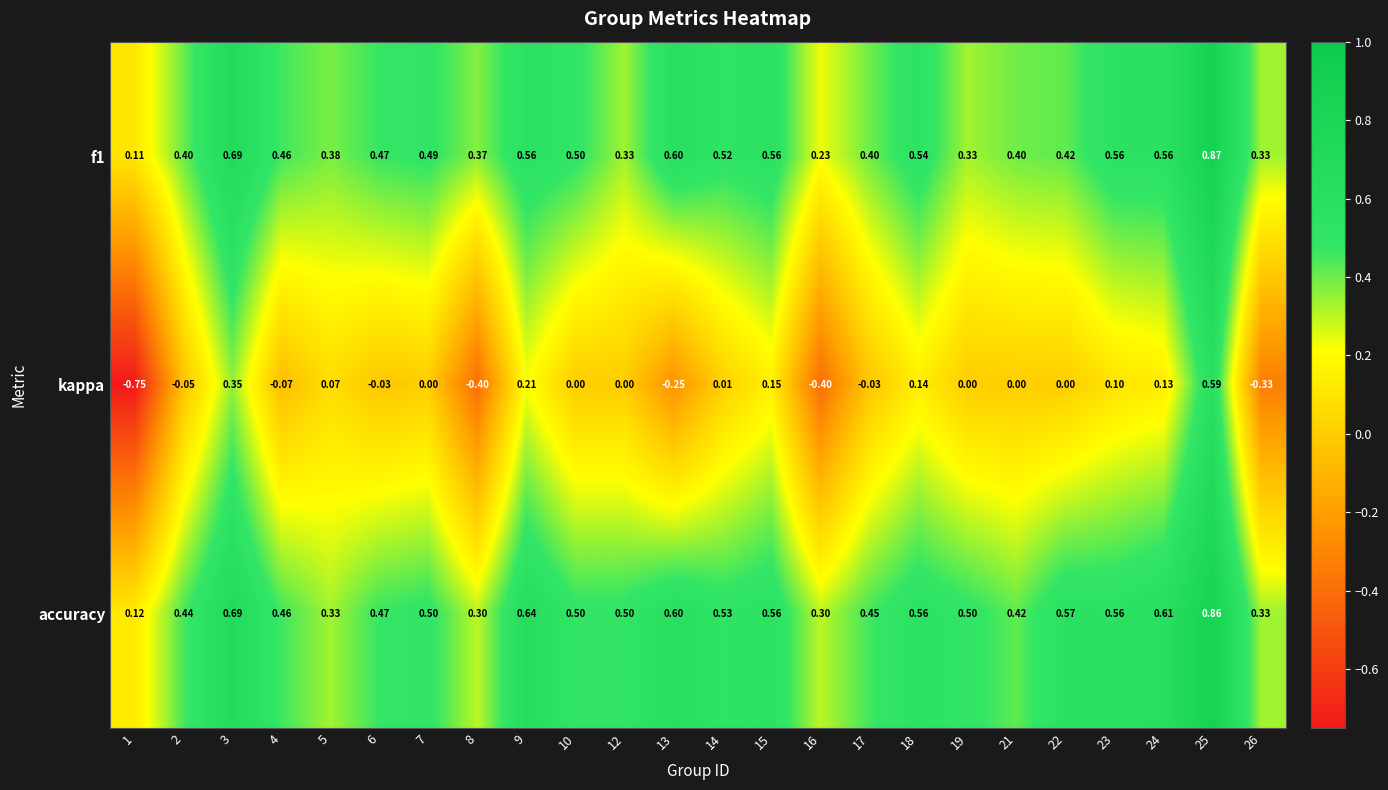

Which series has the largest total across all categories?

accuracy